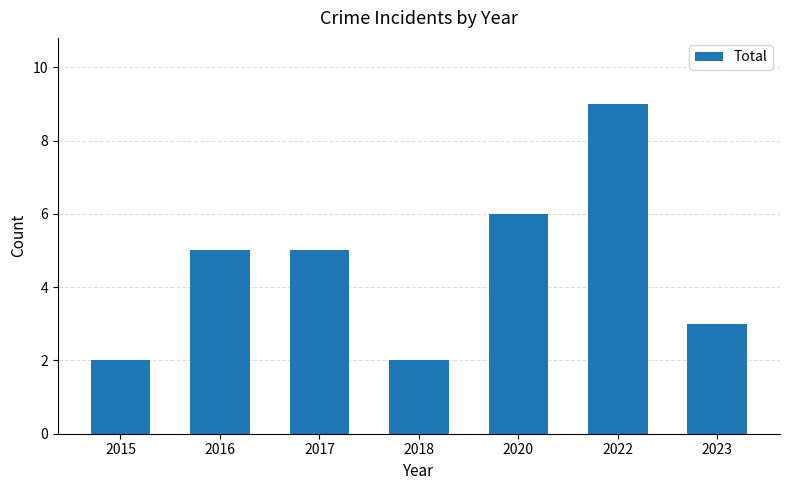

What is the difference between the maximum and minimum values?

7